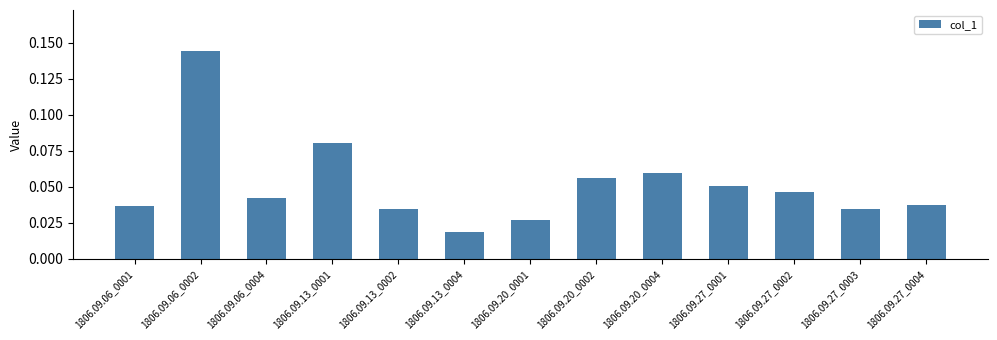

Which has a higher value, 1806.09.13_0004 or 1806.09.06_0004?

1806.09.06_0004